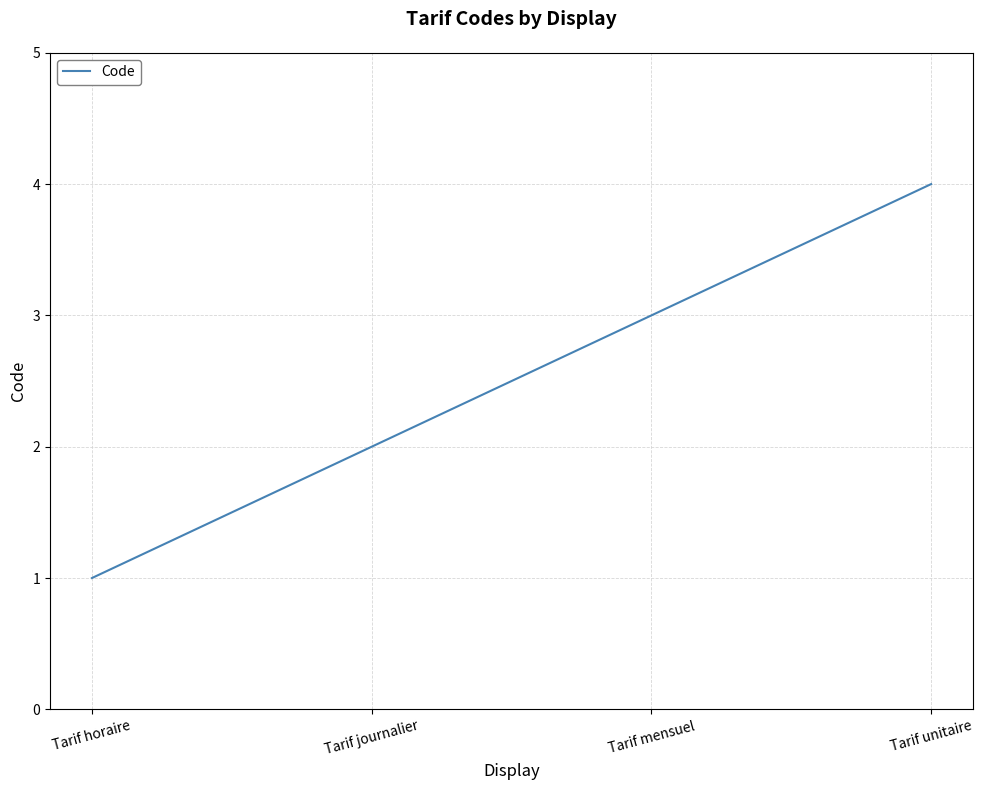

Does the chart have visible grid lines?

Yes